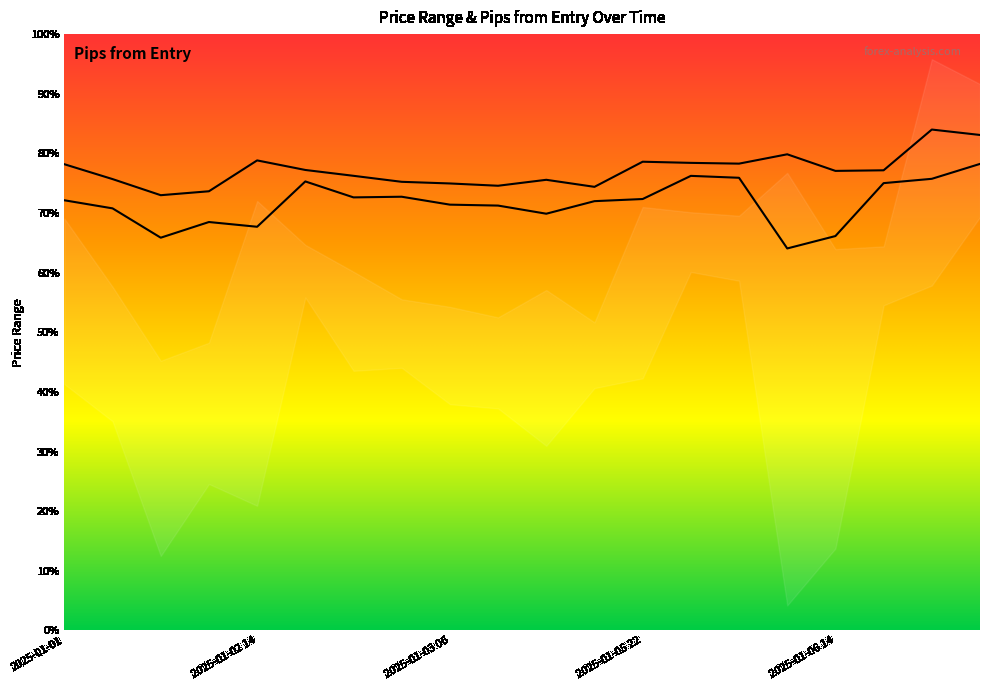

Reading left to right, extract all data points from this chart.

high: 2025-01-01=158.0	2025-01-02 02=157.9	2025-01-02 06=157.9	2025-01-02 10=157.9	2025-01-02 14=158.0	2025-01-02 18=158.0	2025-01-02 22=158.0	2025-01-03 02=157.9	2025-01-03 06=157.9	2025-01-03 10=157.9	2025-01-03 14=157.9	2025-01-03 18=157.9	2025-01-05 22=158.0	2025-01-06 02=158.0	2025-01-06 06=158.0	2025-01-06 10=158.0	2025-01-06 14=158.0	2025-01-06 18=158.0	2025-01-06 22=158.1	2025-01-07 02=158.1
low: 2025-01-01=157.9	2025-01-02 02=157.8	2025-01-02 06=157.7	2025-01-02 10=157.8	2025-01-02 14=157.7	2025-01-02 18=157.9	2025-01-02 22=157.9	2025-01-03 02=157.9	2025-01-03 06=157.8	2025-01-03 10=157.8	2025-01-03 14=157.8	2025-01-03 18=157.8	2025-01-05 22=157.9	2025-01-06 02=157.9	2025-01-06 06=157.9	2025-01-06 10=157.7	2025-01-06 14=157.7	2025-01-06 18=157.9	2025-01-06 22=157.9	2025-01-07 02=158.0